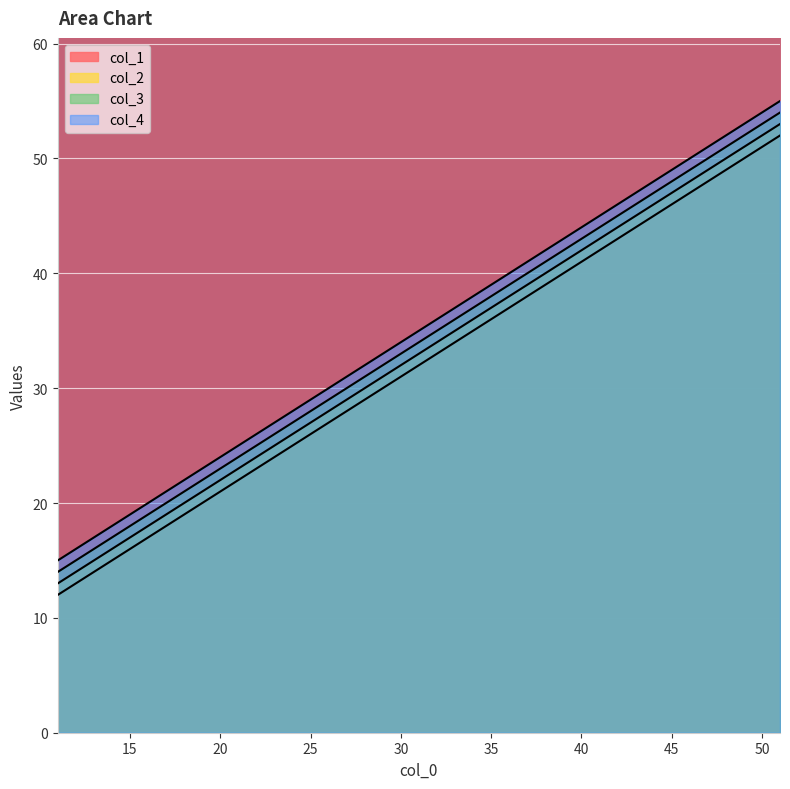

Which label corresponds to the largest value in the chart?

51